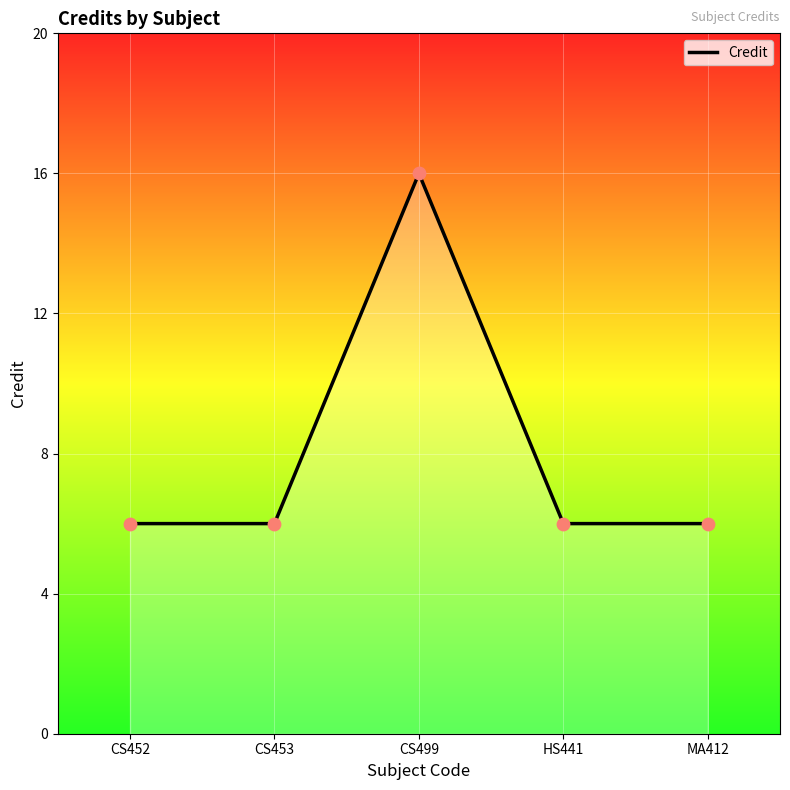

What is the change in value from CS499 to HS441?

-10